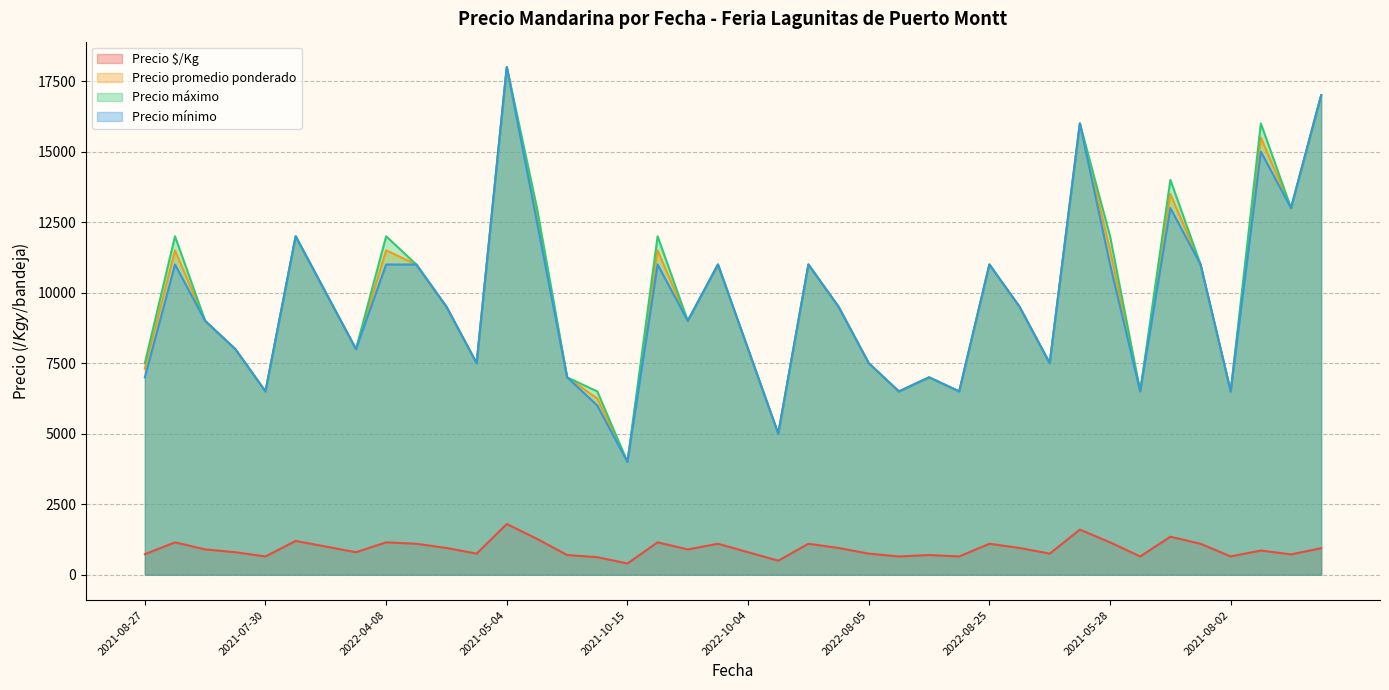

True or false: Precio mínimo and Precio $/Kg cross at least once.

False